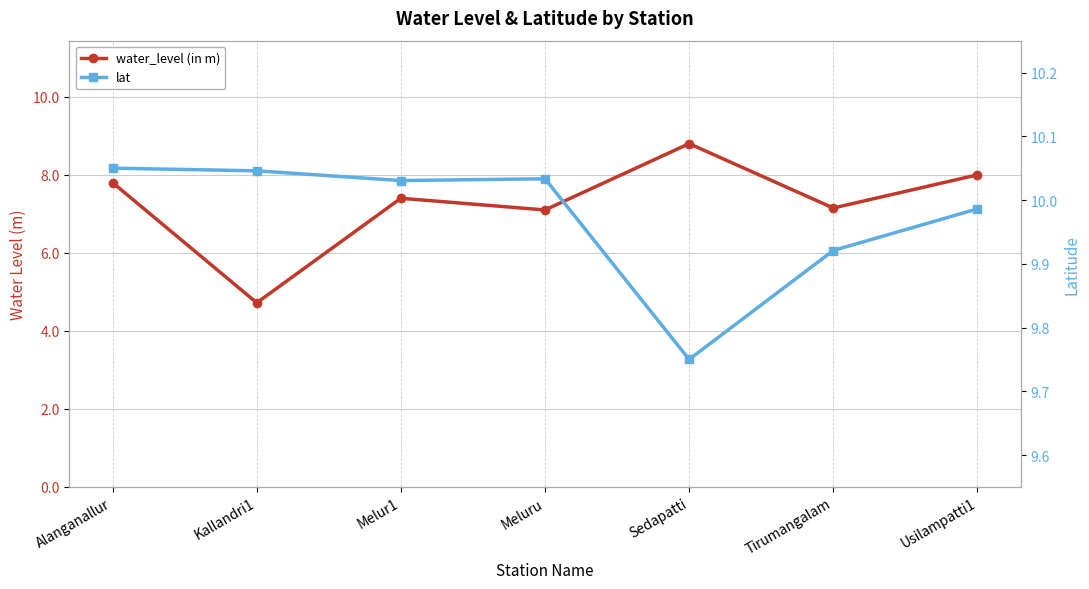

Is this an area chart (filled region under the line)?

No